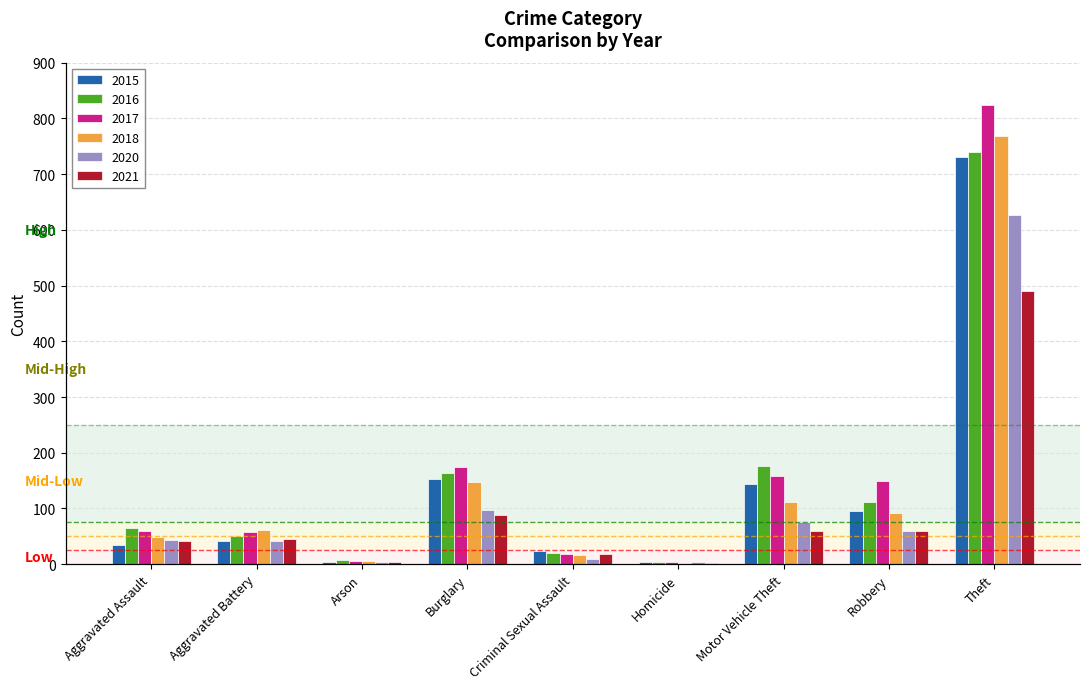

Which has a higher value, Motor Vehicle Theft or Arson?

Motor Vehicle Theft